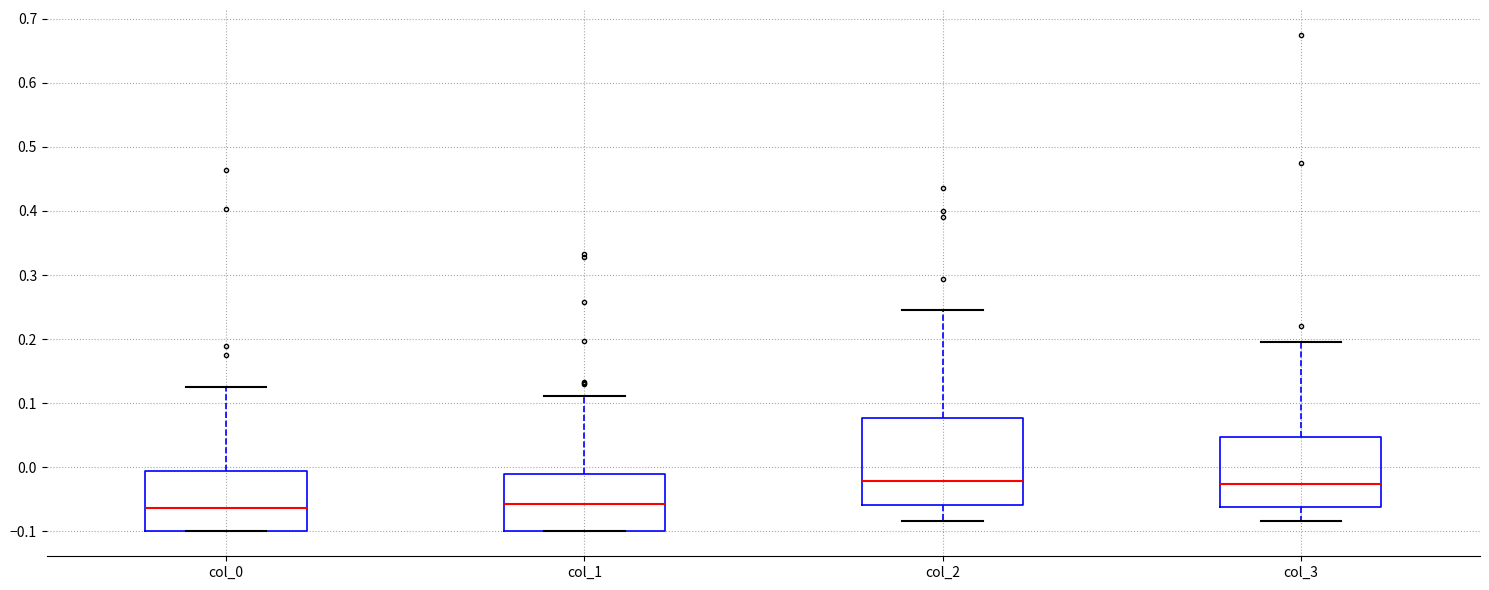

Reading left to right, read every box against the y-axis: the position of its median line, the range the box covers, and the ends of its whiskers. The values are not printed on the chart, so give them approximately, as read against the axis.

col_0: median -0.06, box -0.10 to -0.01, whiskers -0.10 to 0.12
col_1: median -0.06, box -0.10 to -0.01, whiskers -0.10 to 0.11
col_2: median -0.02, box -0.06 to 0.08, whiskers -0.08 to 0.25
col_3: median -0.03, box -0.06 to 0.05, whiskers -0.08 to 0.20